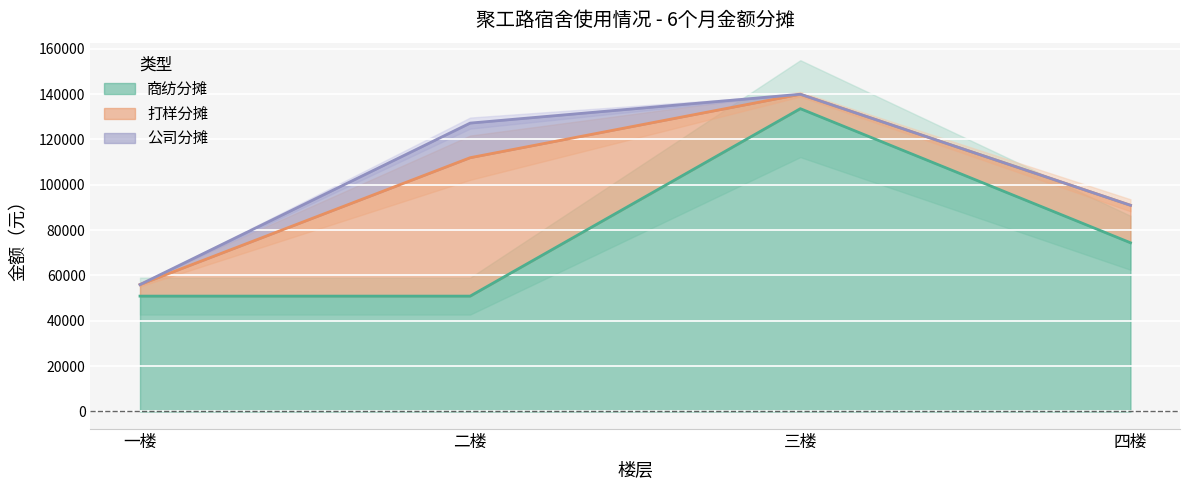

What is the difference between the maximum and second lowest values in the 打样分摊 series?

54696